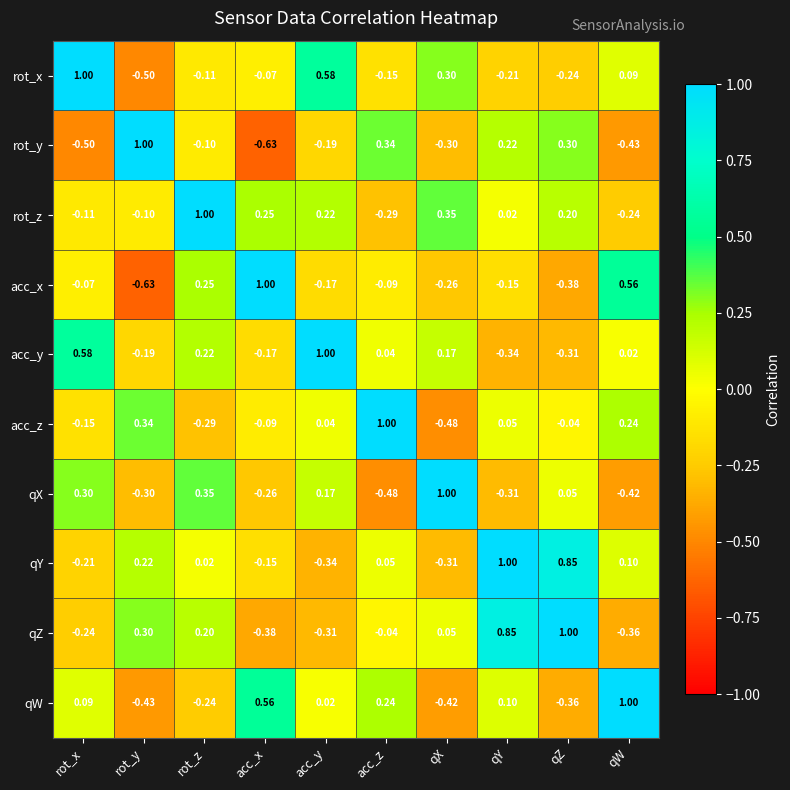

At which label does qW reach its minimum?

rot_y